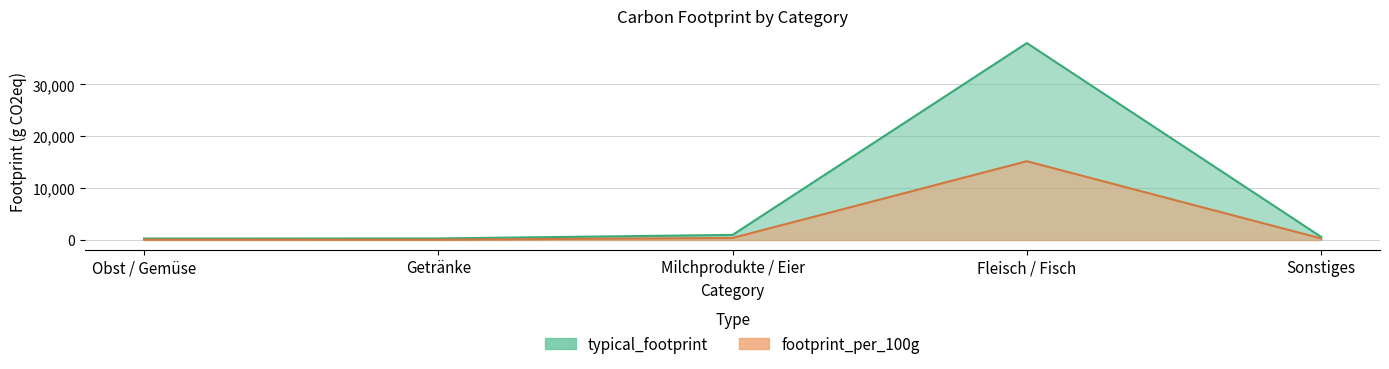

Rank the categories by typical_footprint value from highest to lowest.

Fleisch / Fisch, Milchprodukte / Eier, Sonstiges, Getränke, Obst / Gemüse